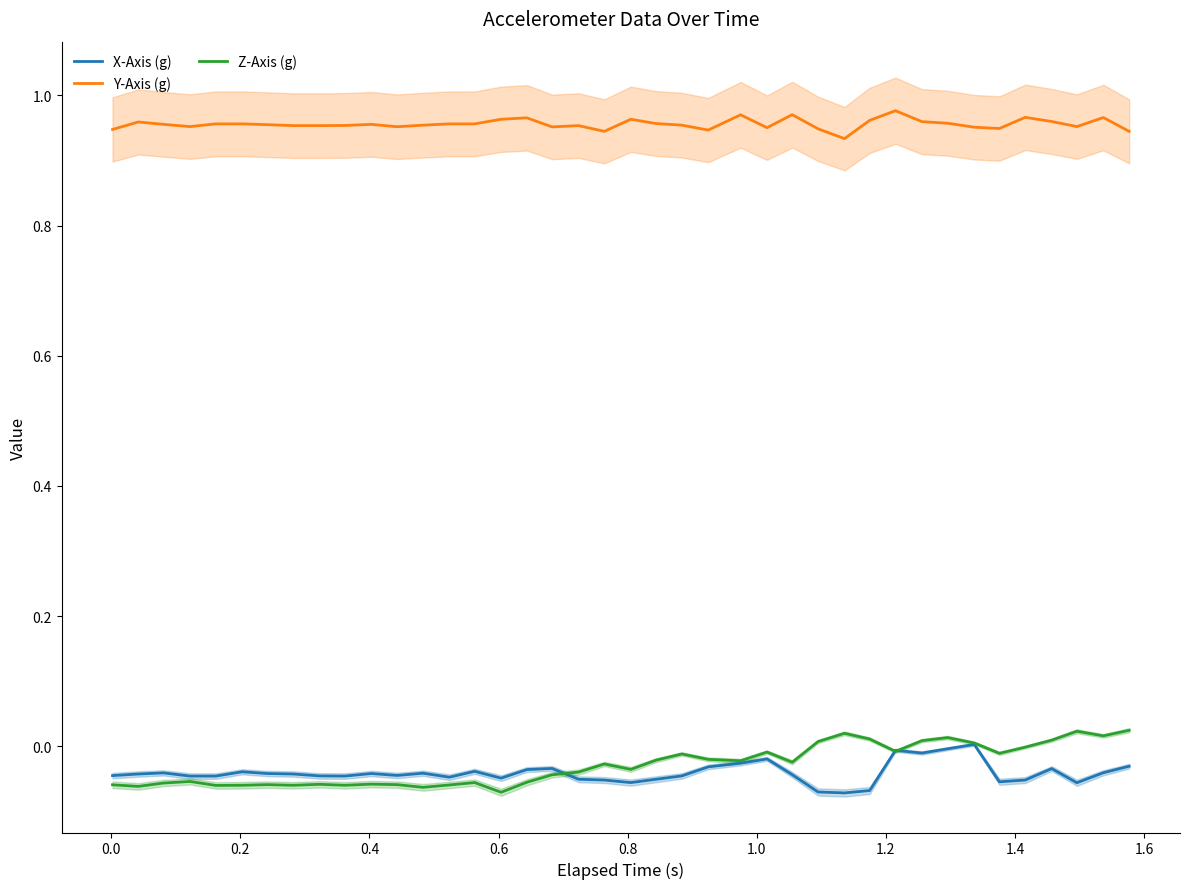

True or false: Y-Axis (g) and Z-Axis (g) cross at least once.

False